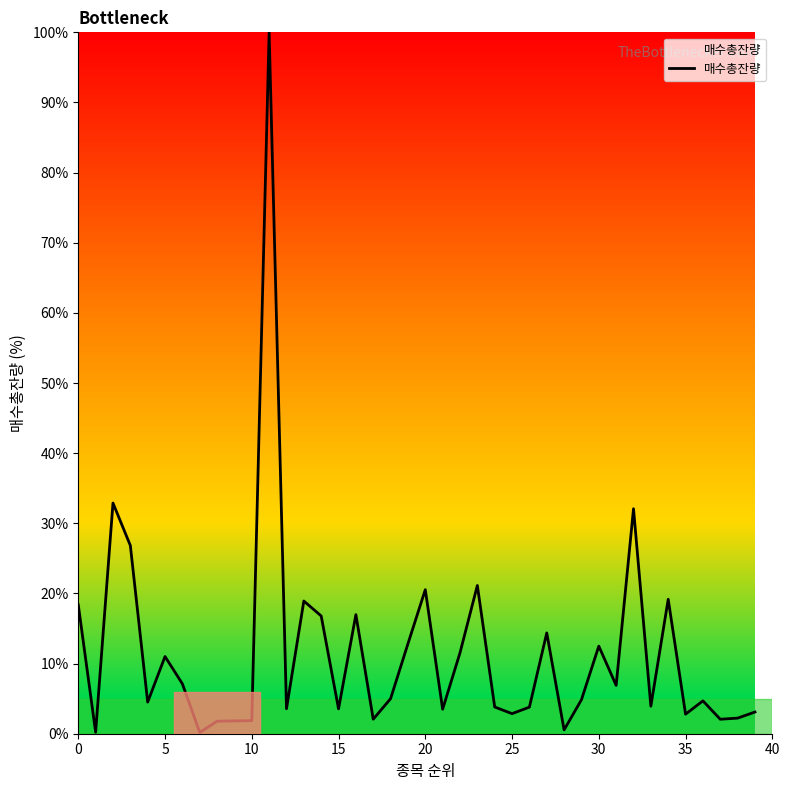

Is this an area chart (filled region under the line)?

No